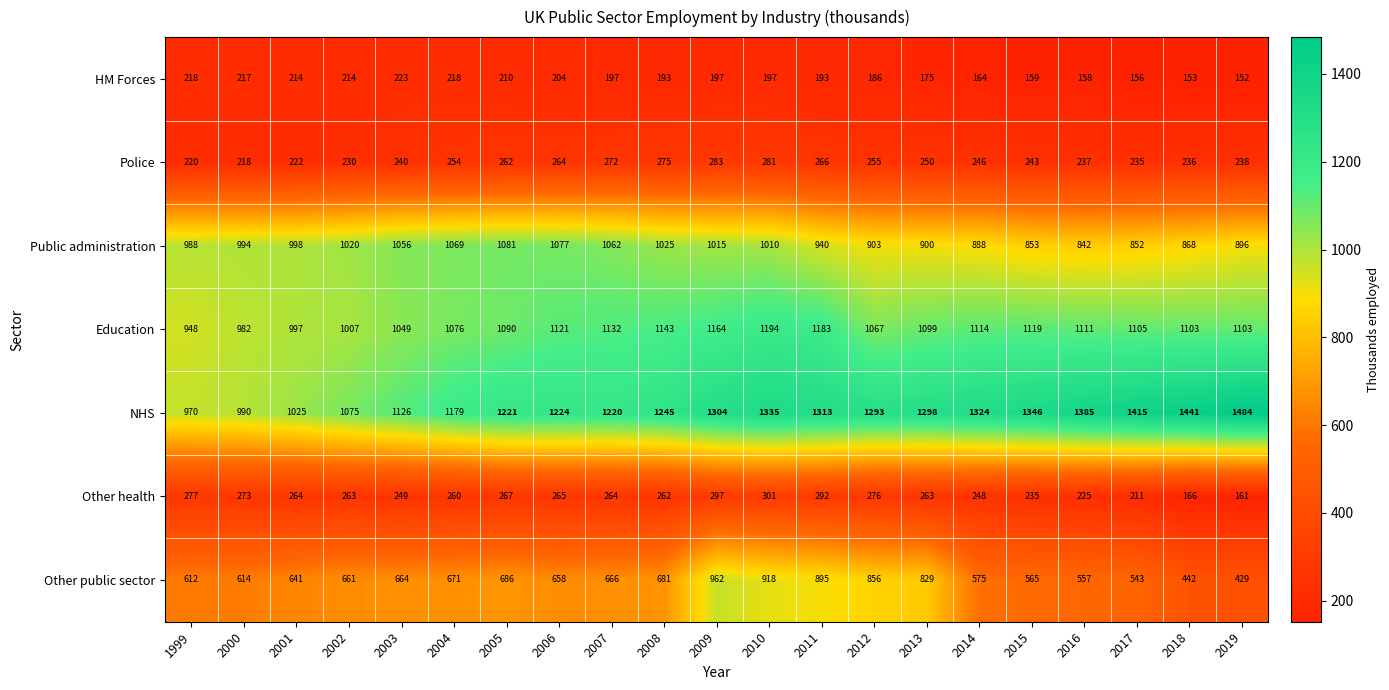

Which series has the largest total across all categories?

NHS